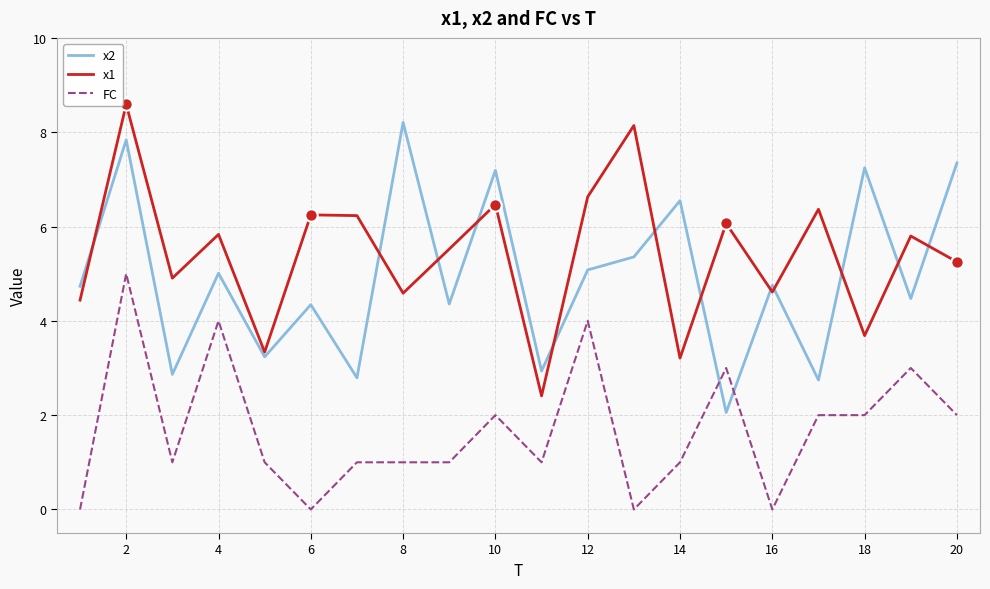

What is the highest value of the FC series?

5.0